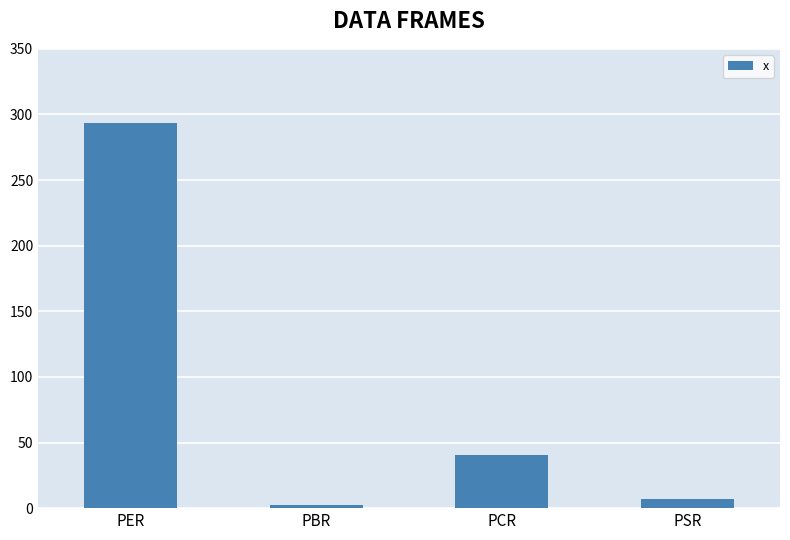

Between PBR and PER, which is larger?

PER